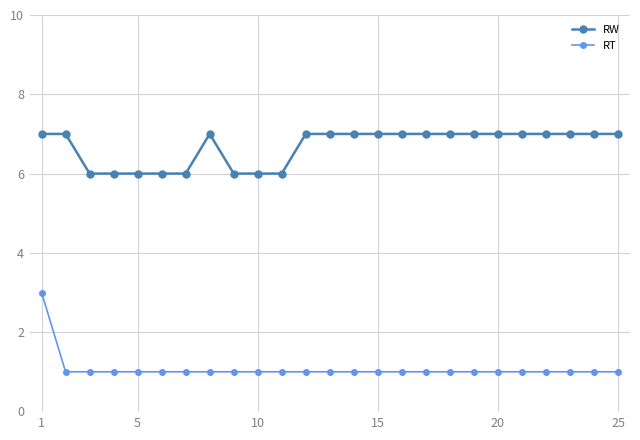

What is the value of the RT point at the 15th from the left?

1